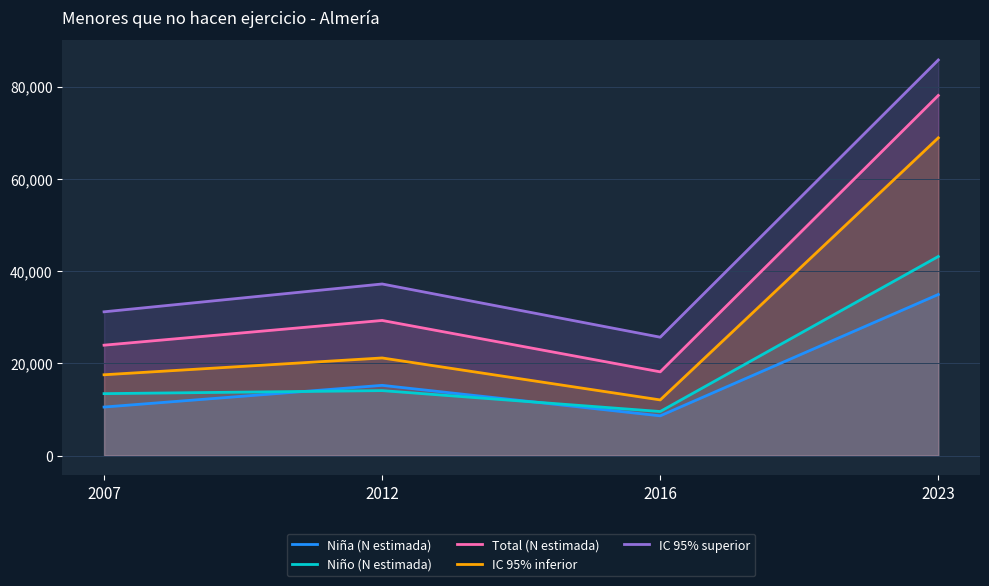

At which label does IC 95% inferior first exceed 21150?

2023